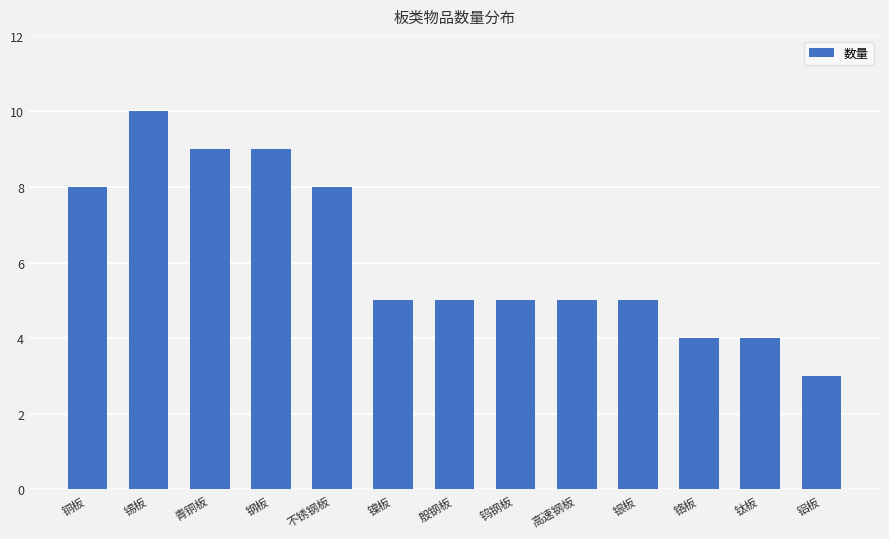

Between 不锈钢板 and 镍板, which is larger?

不锈钢板